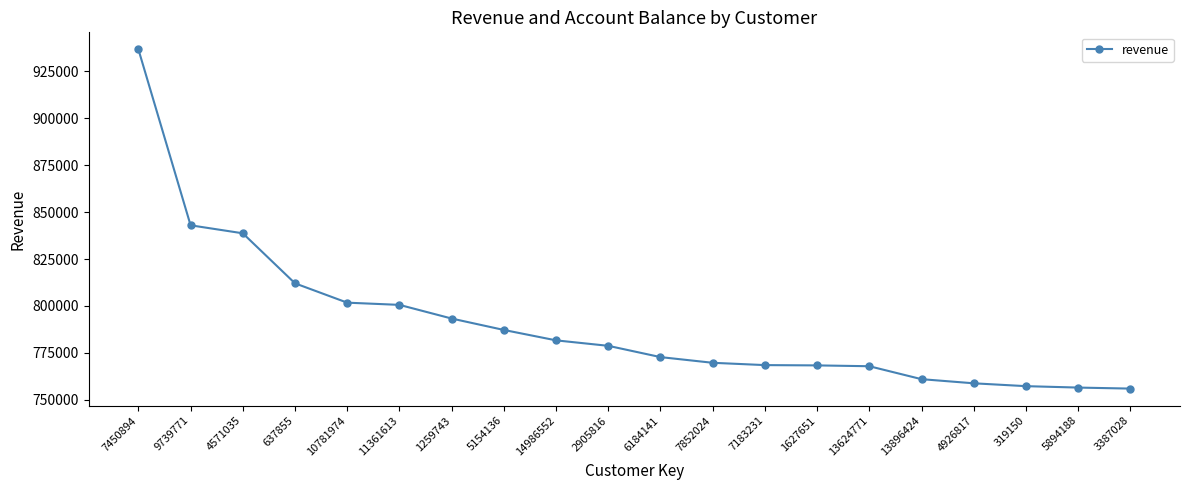

How many data points are less than 778729?

10